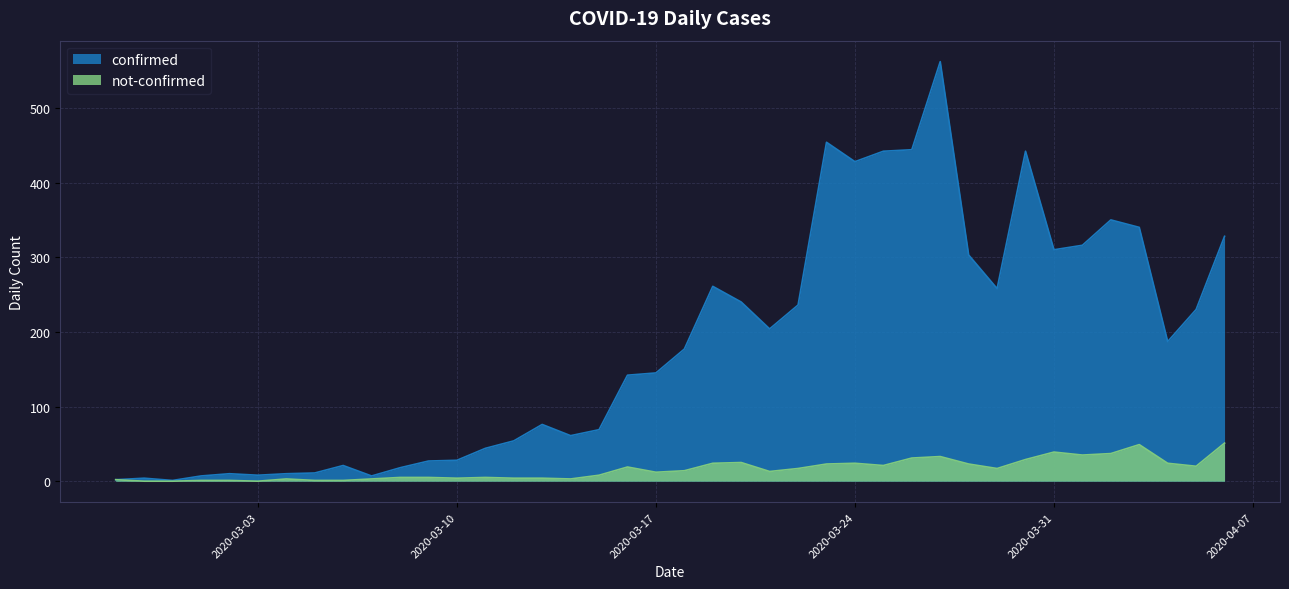

How many values in not-confirmed are above zero?

37